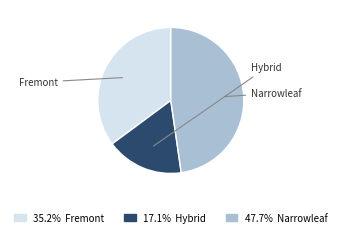

Does any single category account for the majority?

No